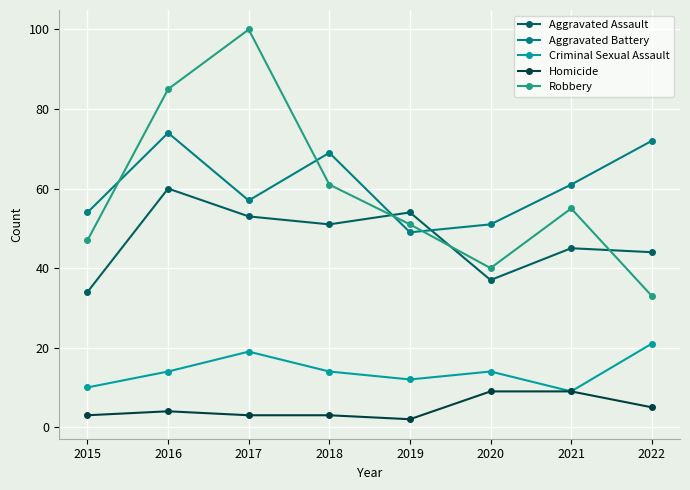

True or false: Criminal Sexual Assault has a value of 8 at 2018.

False